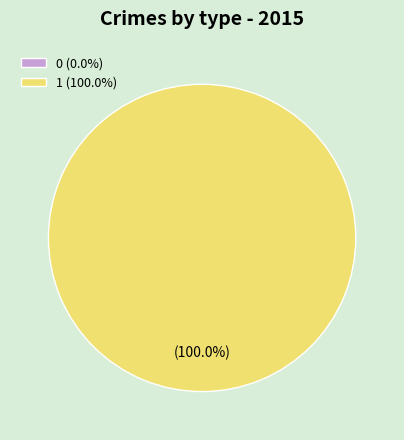

The 1 slice represents 100% of the pie. True or false?

True